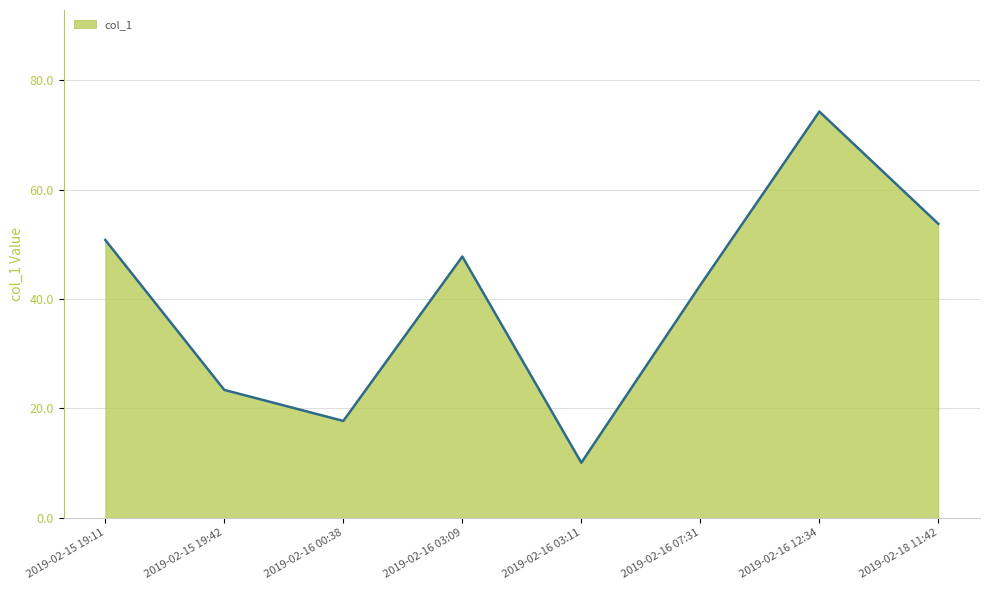

Does the chart display data point markers on the line(s)?

No